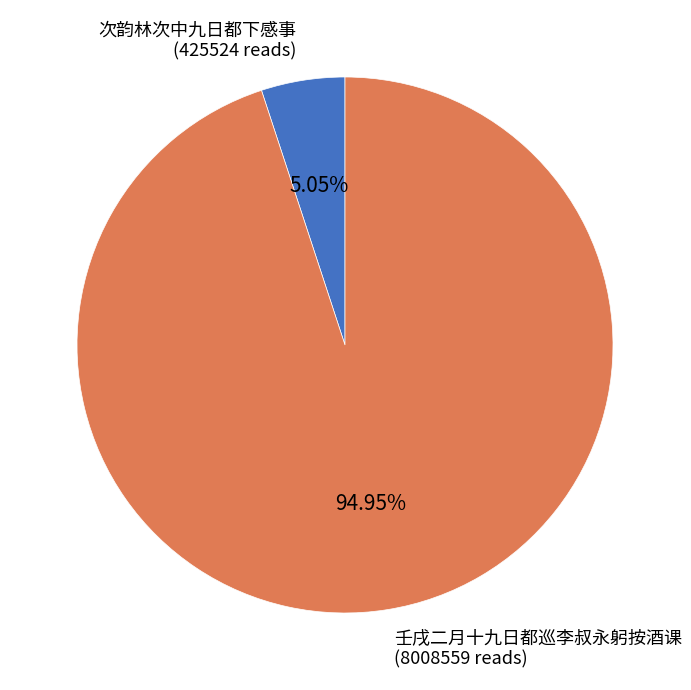

What is the ratio of the value at 壬戌二月十九日都巡李叔永躬按酒课 (8008559 reads) to the value at 次韵林次中九日都下感事 (425524 reads)?

18.8